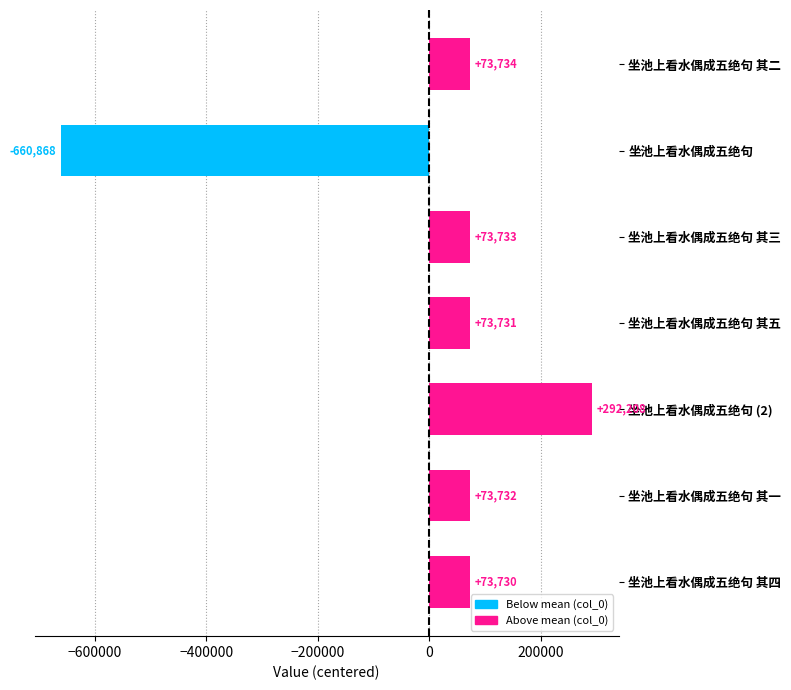

How many distinct data groups are displayed?

1